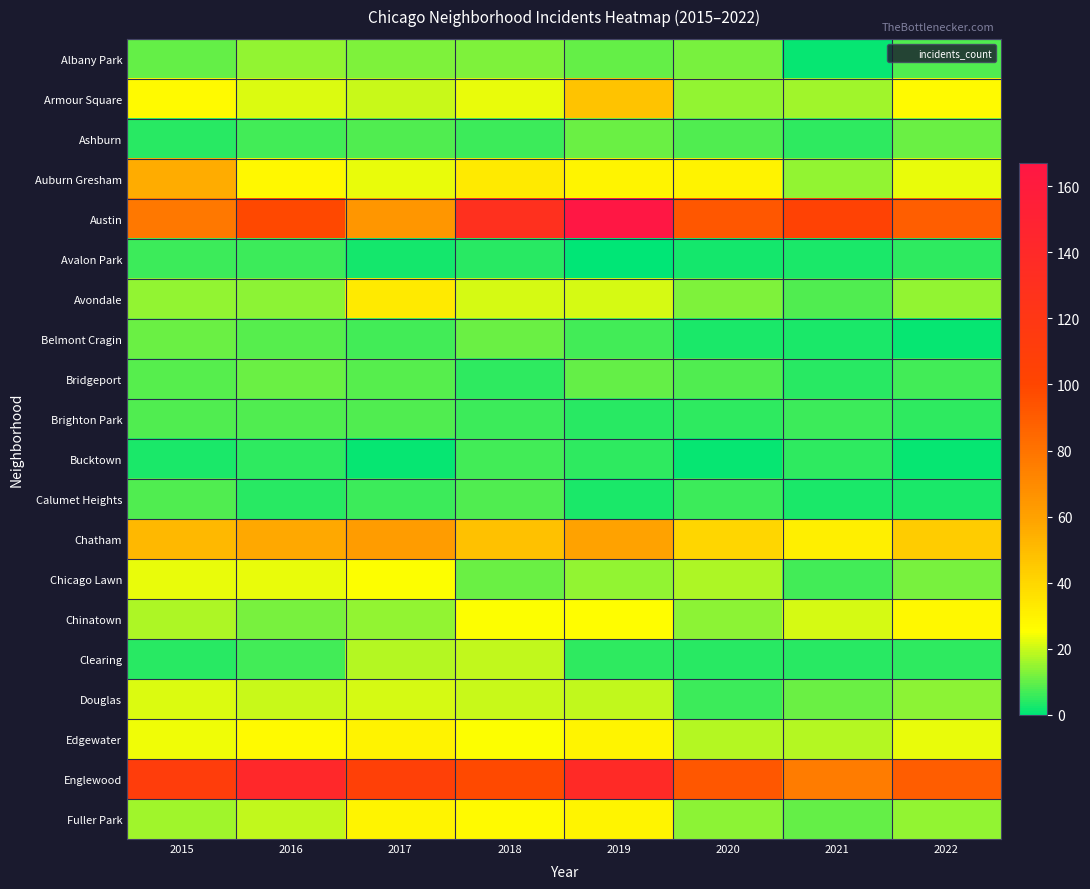

Between 2021 and 2022, which is larger?

2022